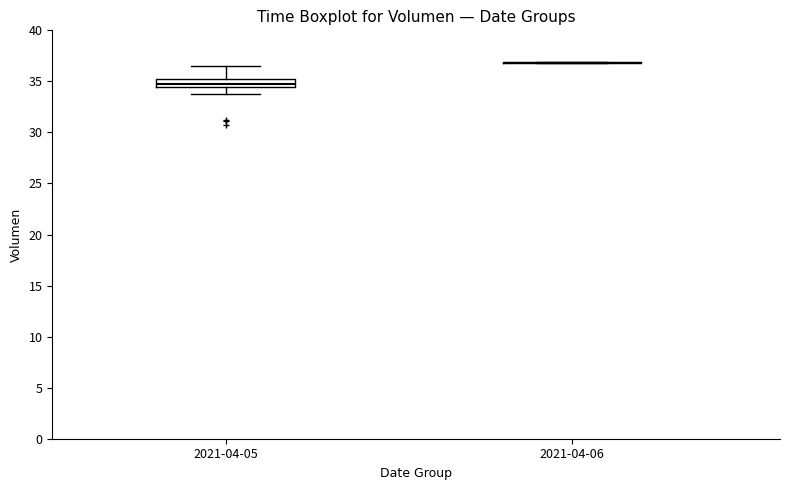

Which box is the tallest, from its lower edge to its upper edge?

2021-04-05